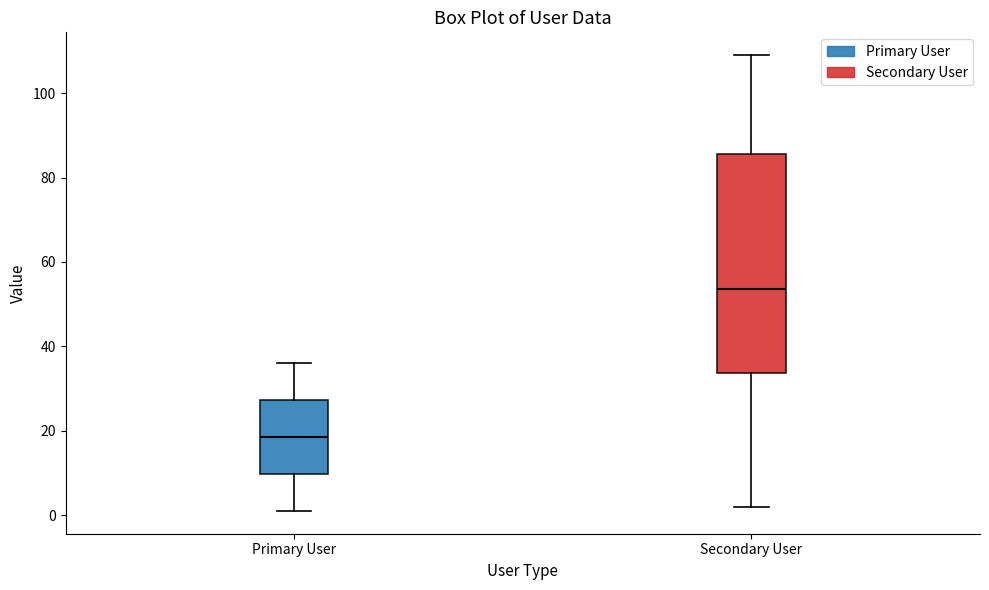

Which box's median line is the highest?

Secondary User